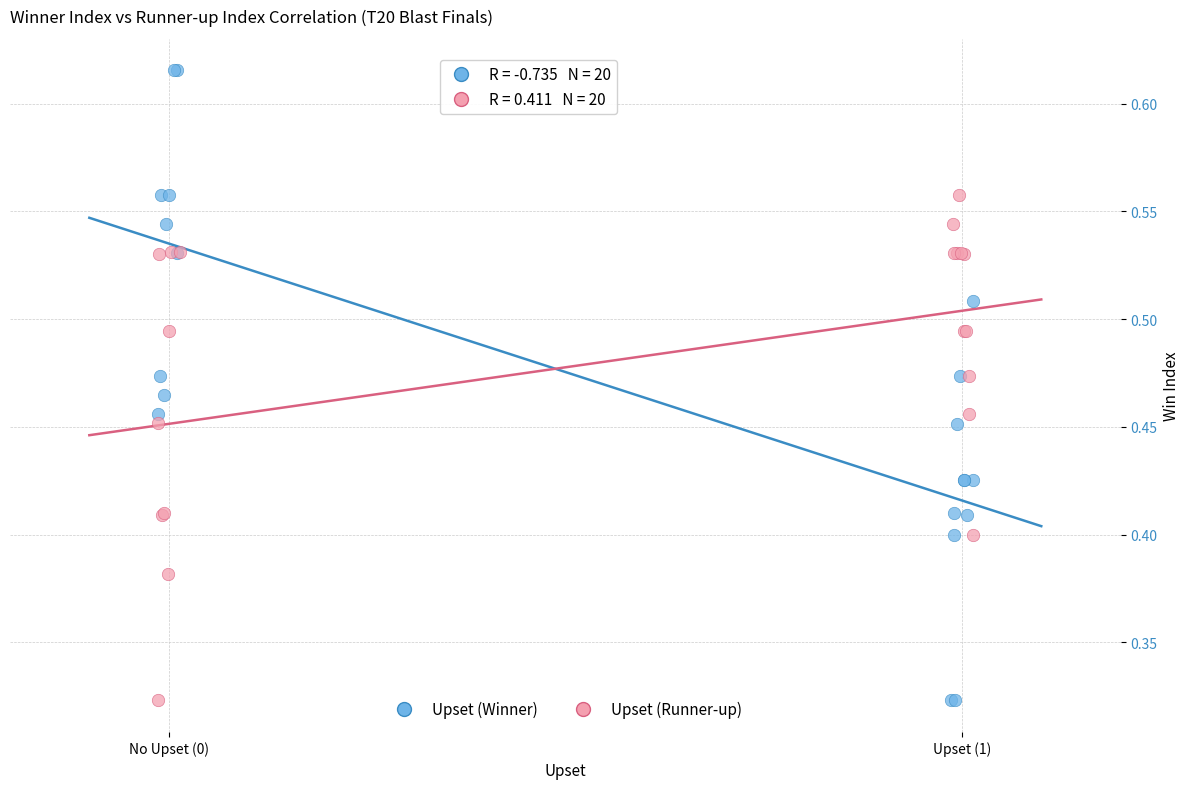

Which series contains the highest Y value?

Upset (Winner)